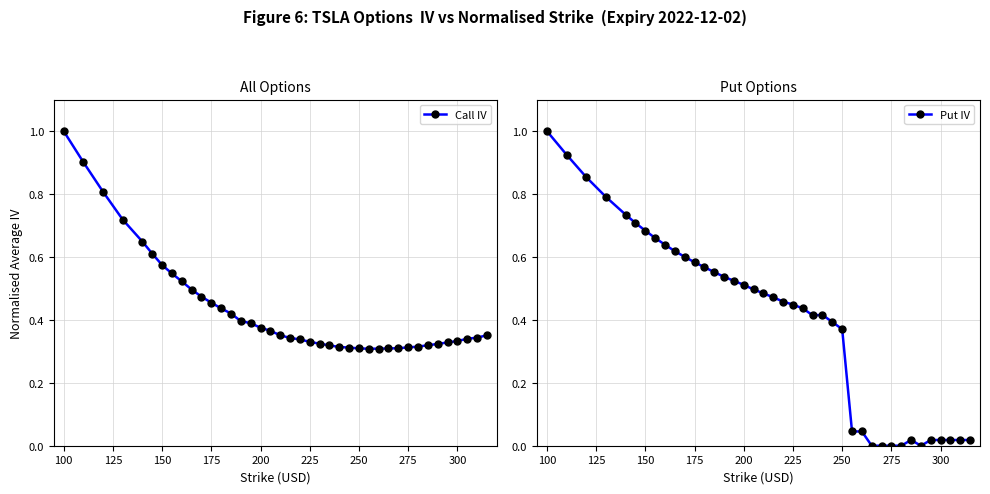

How many interior local peaks does the Put IV series have?

2